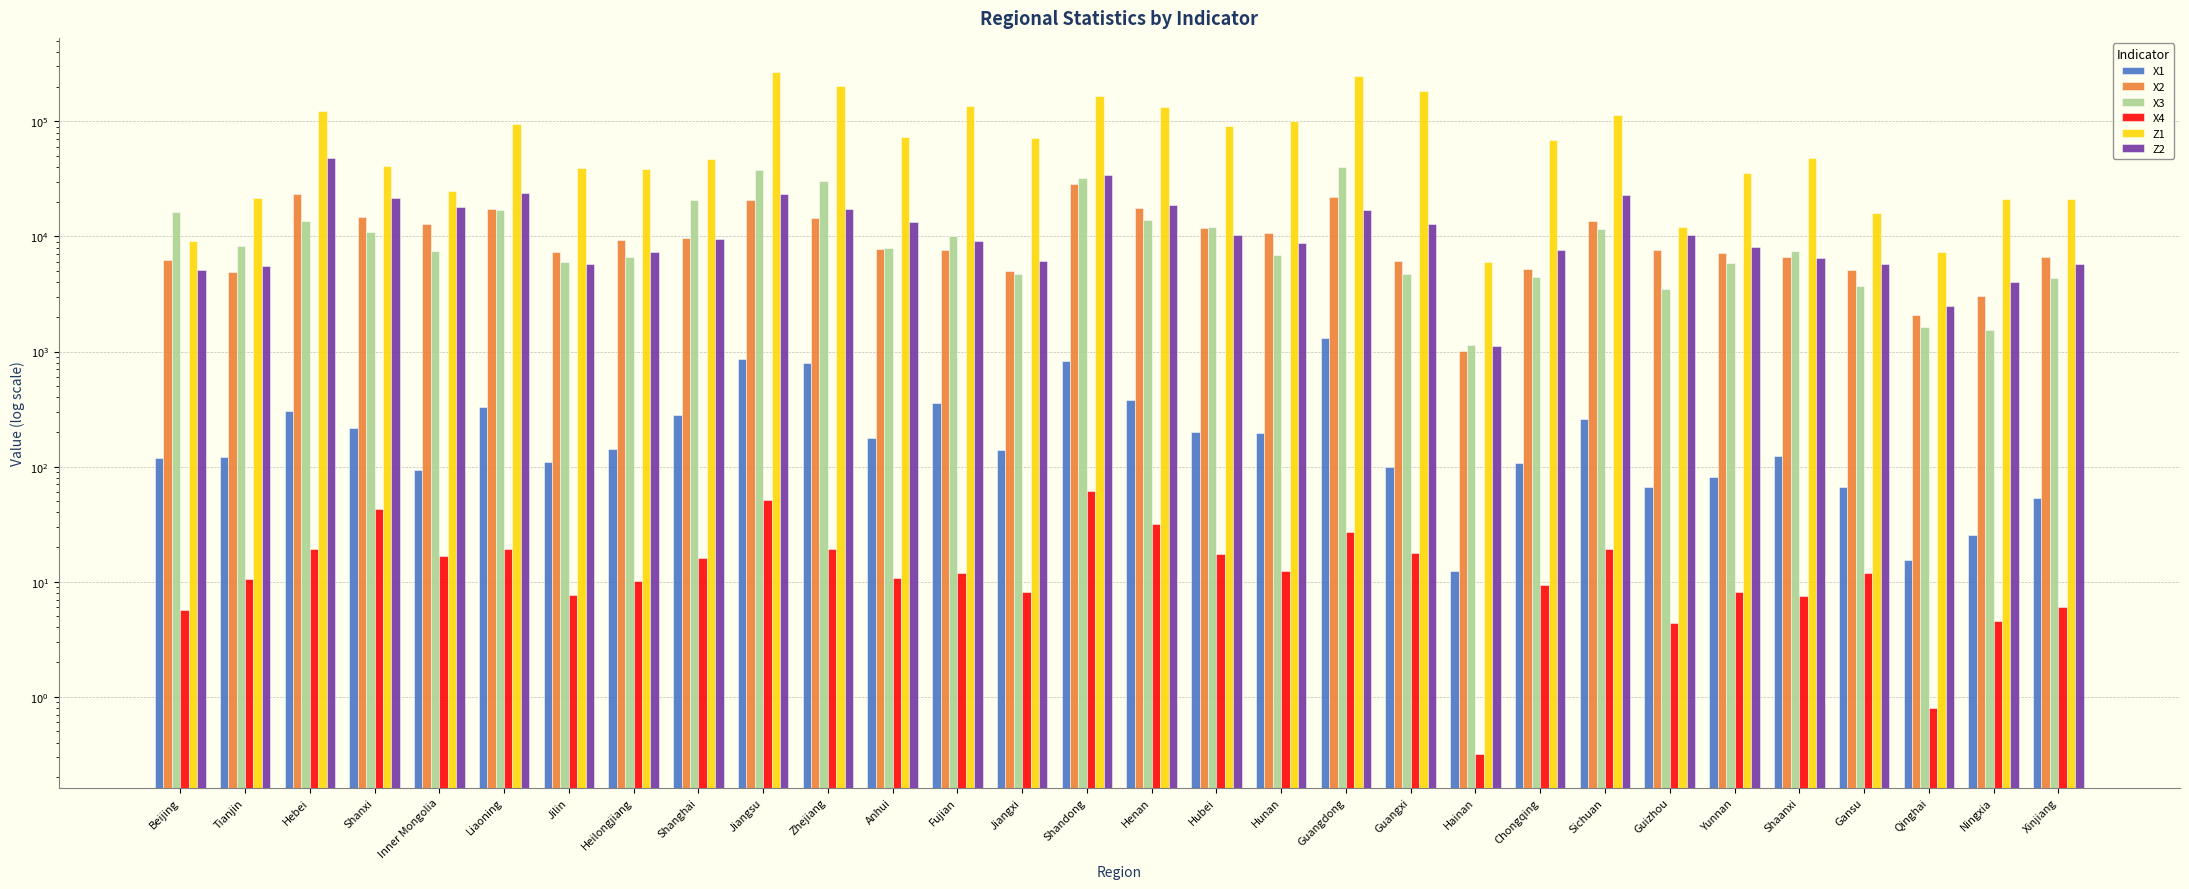

How many bars are there in each group?

6